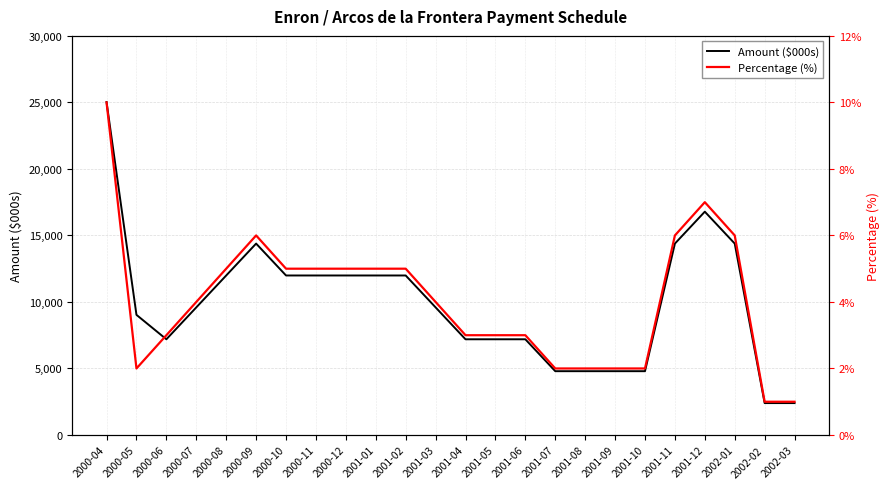

What is the difference between the maximum and second lowest values in the Percentage (%) series?

9.0